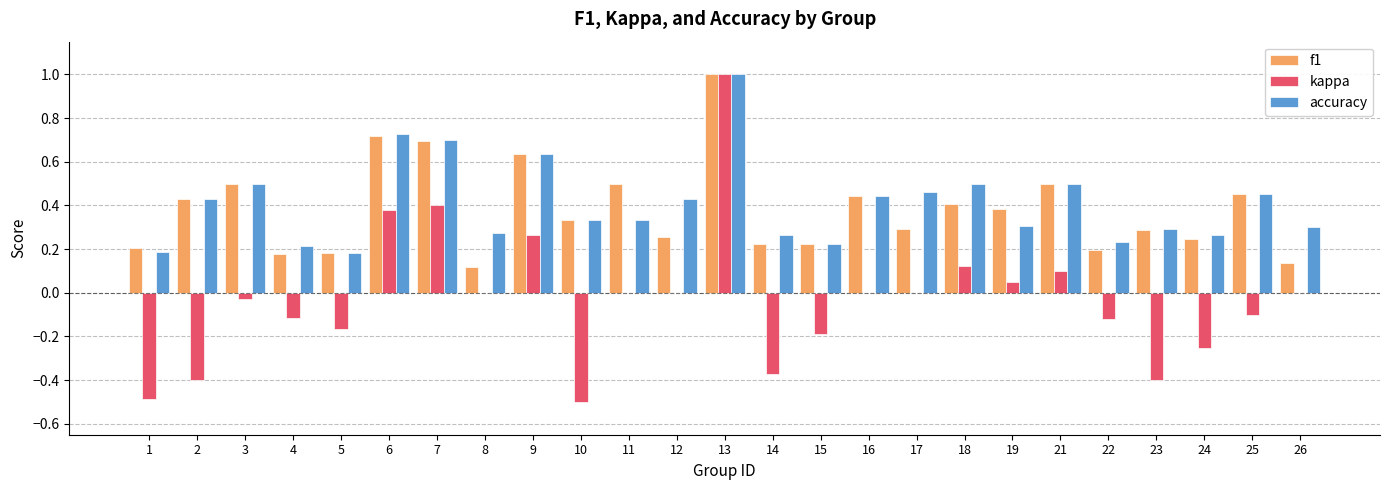

Is it true that f1 equals 0.2 at 23?

False